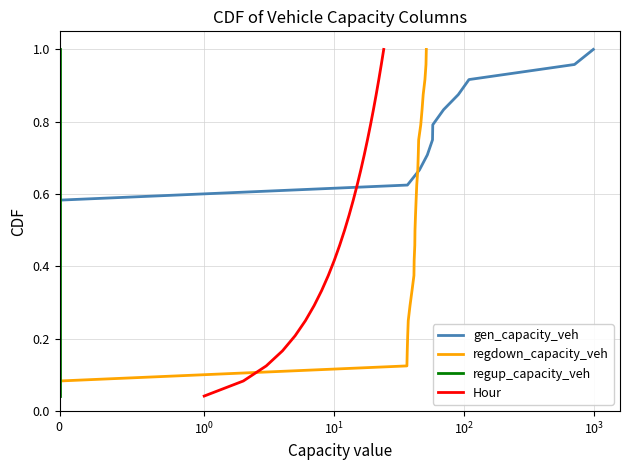

Which category has the lowest value across all series?

$\mathdefault{0}$